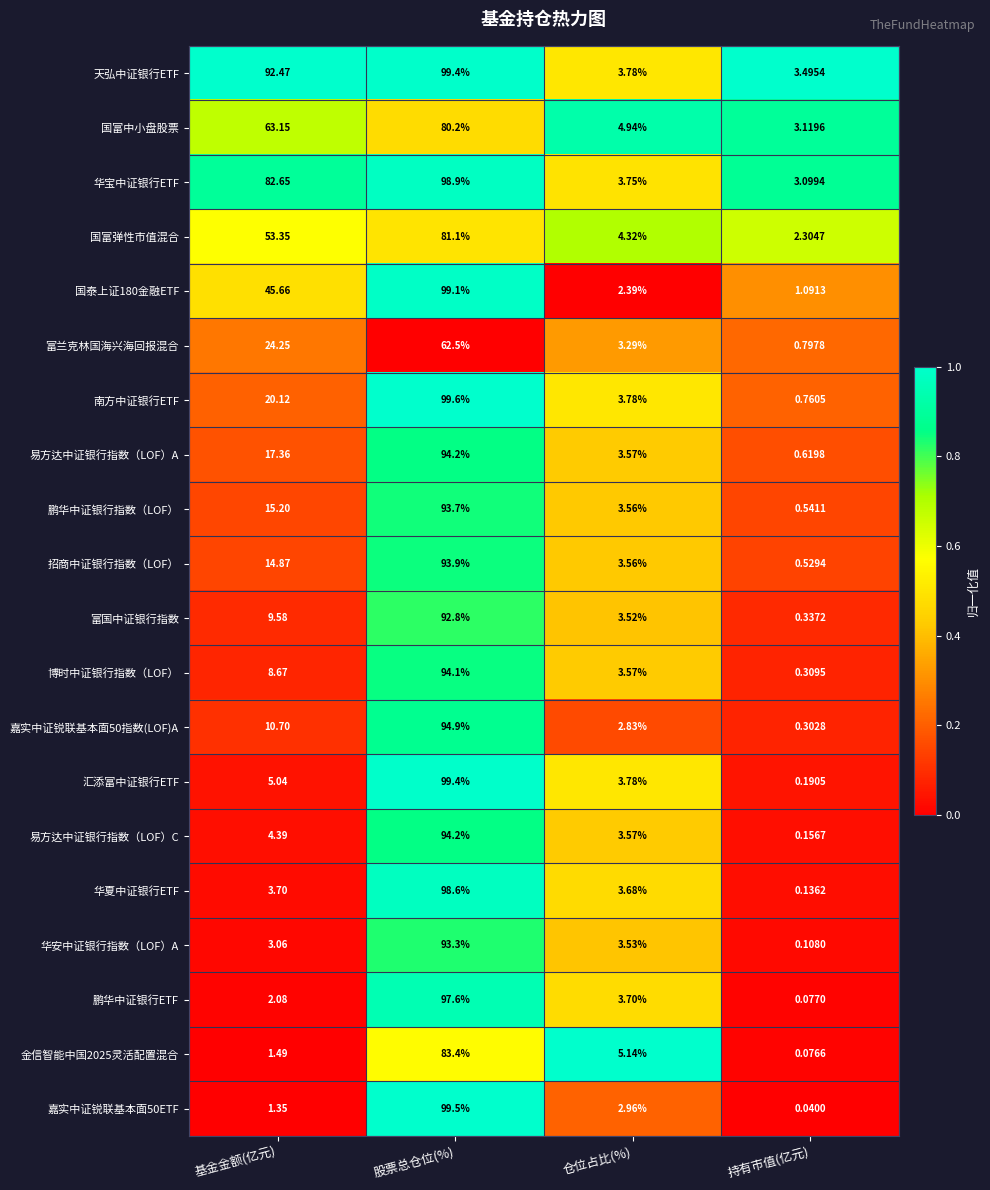

At which category does the chart reach its minimum across all series?

持有市值(亿元)